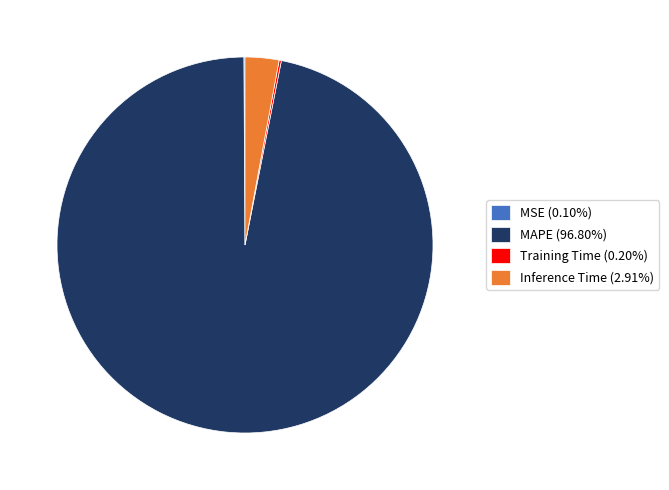

Is there a majority slice in this chart?

Yes